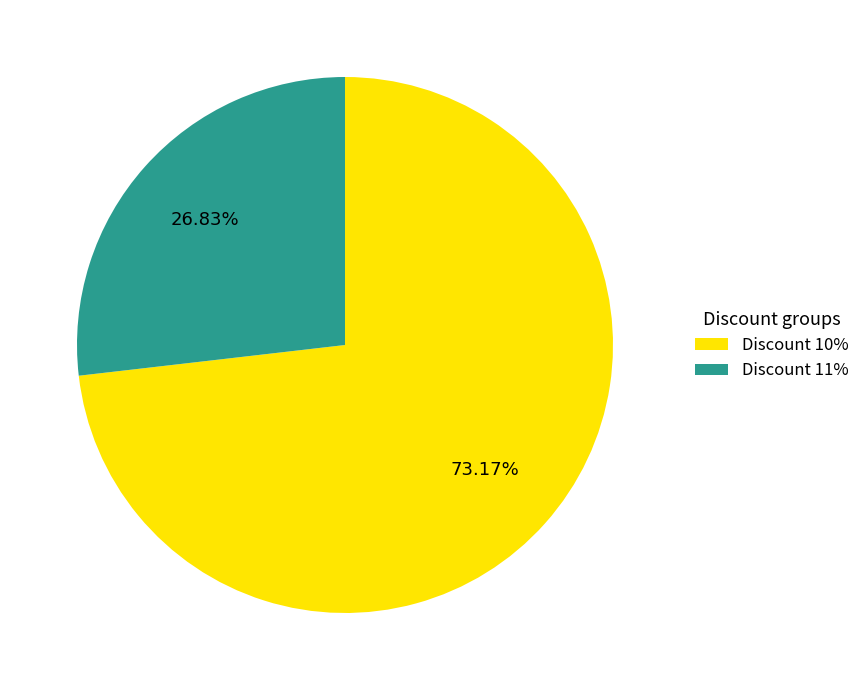

Count the number of slices in the pie.

2